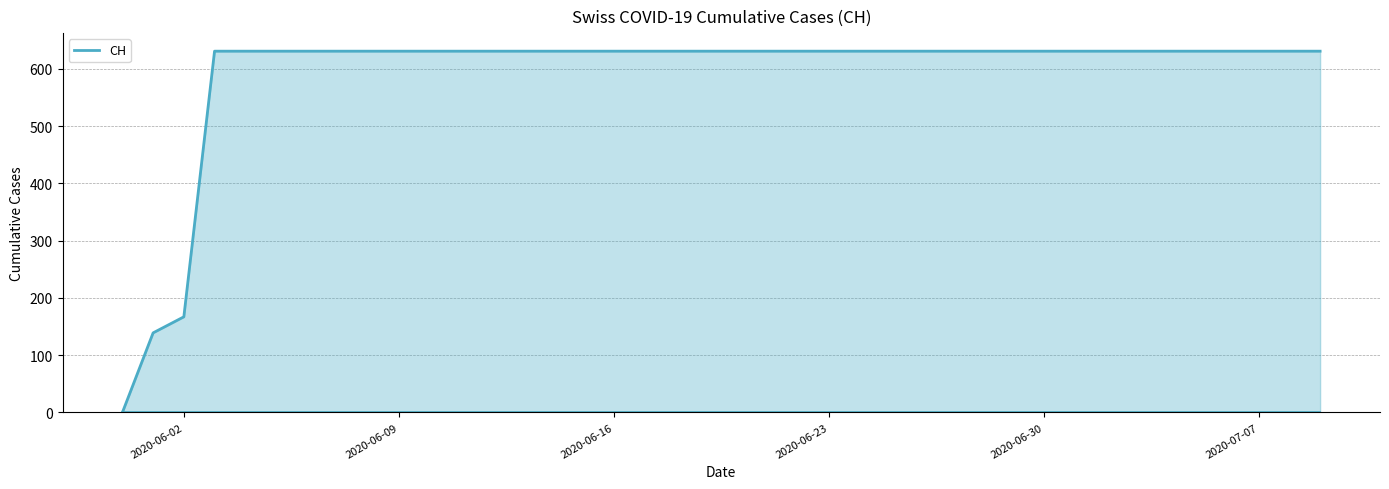

What is the maximum value shown in the chart?

631